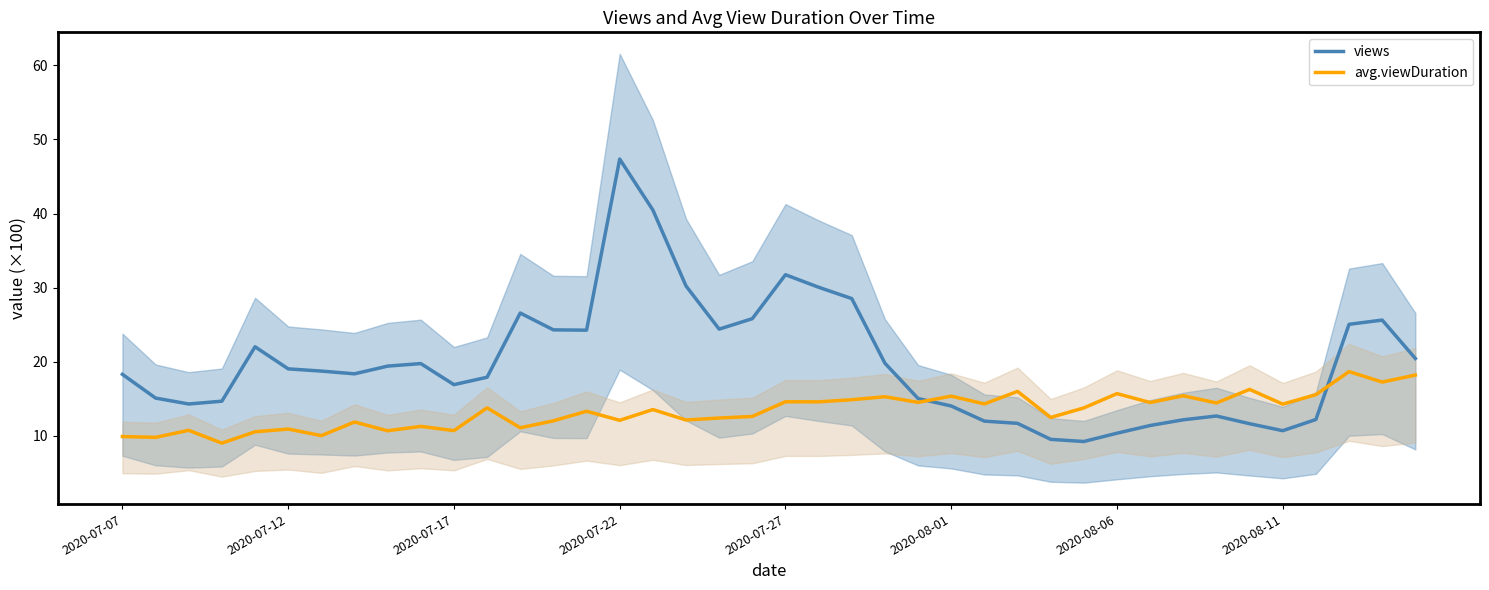

What are all the series names shown in the legend?

views, avg.viewDuration